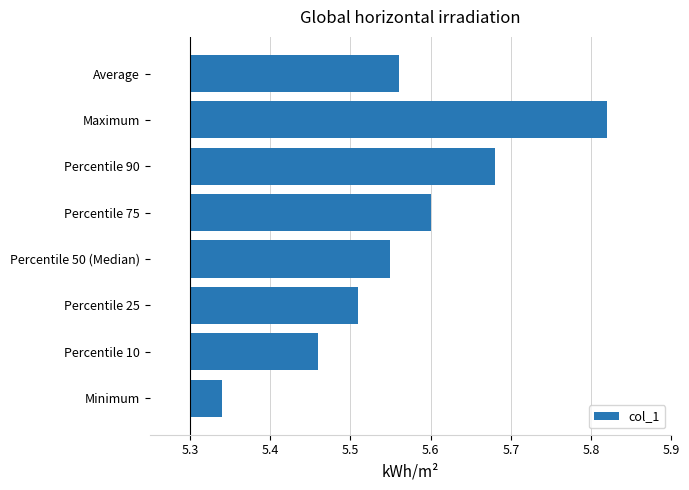

Where is the data nearest to the value 0?

Minimum